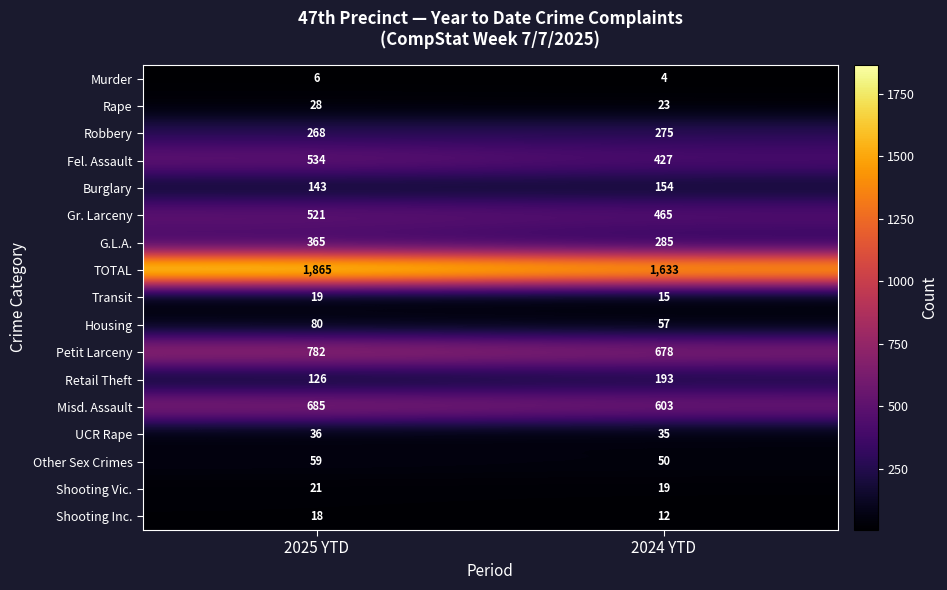

What is the total value across all series at 2025 YTD?

5556